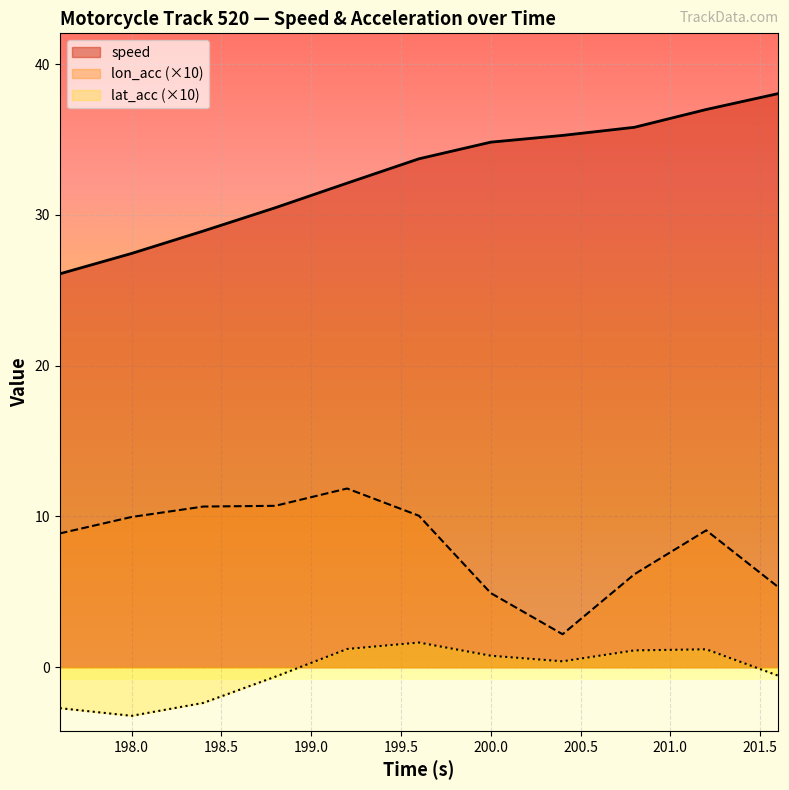

What is the label of the 8th point from the right?

198.8